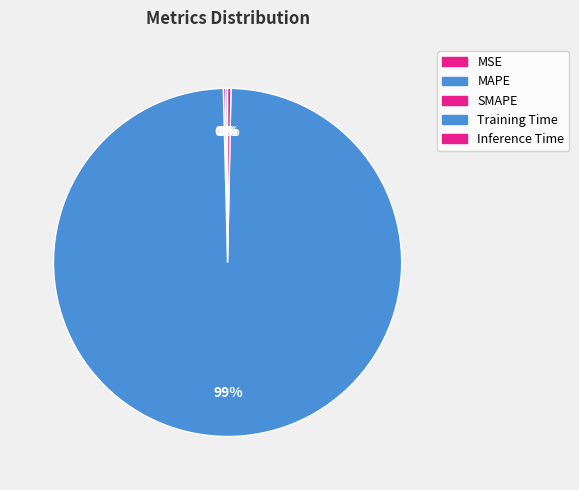

How many segments does this pie chart have?

5